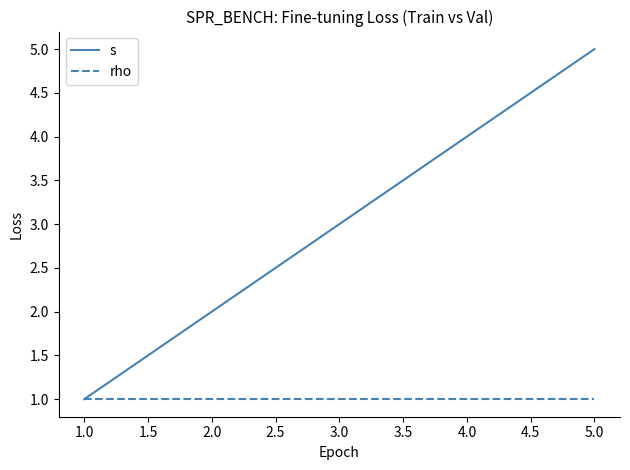

At which category does the chart reach its peak across all series?

5.0